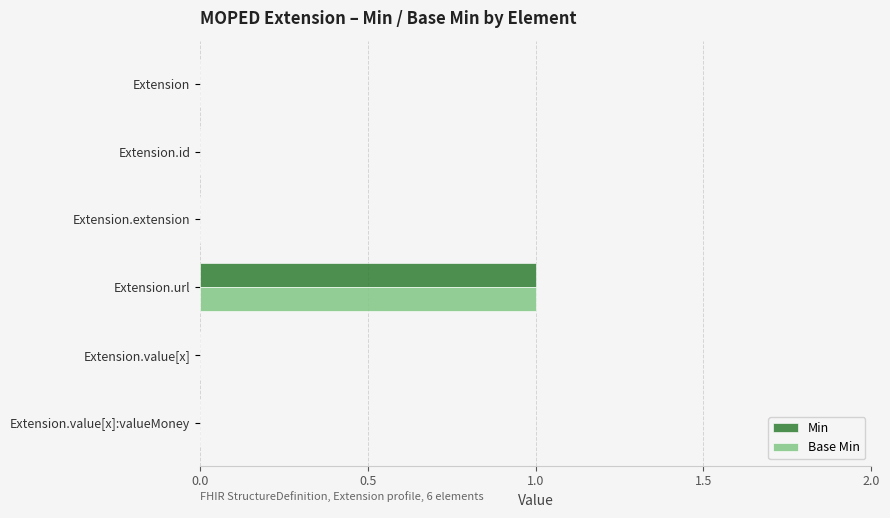

Which category has the highest value across all series?

Extension.url